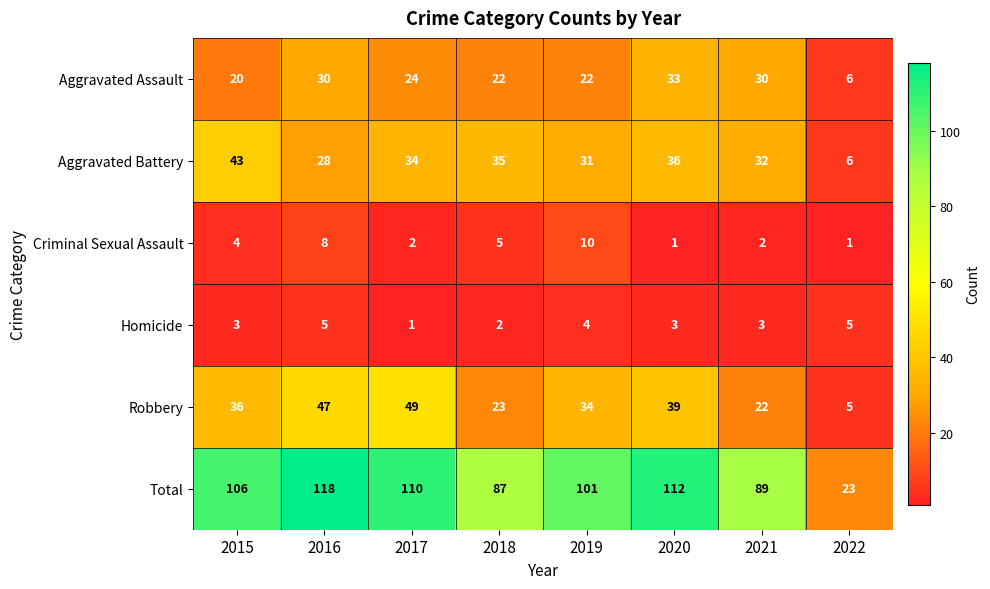

At 2016, list the series in order from largest to smallest.

Total, Robbery, Aggravated Assault, Aggravated Battery, Criminal Sexual Assault, Homicide